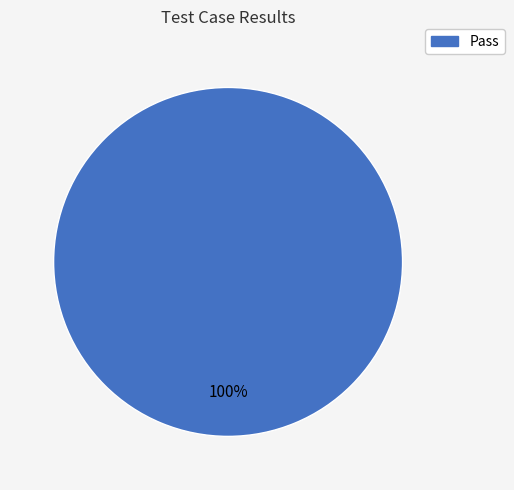

Is there any slice that represents more than half of the pie?

Yes